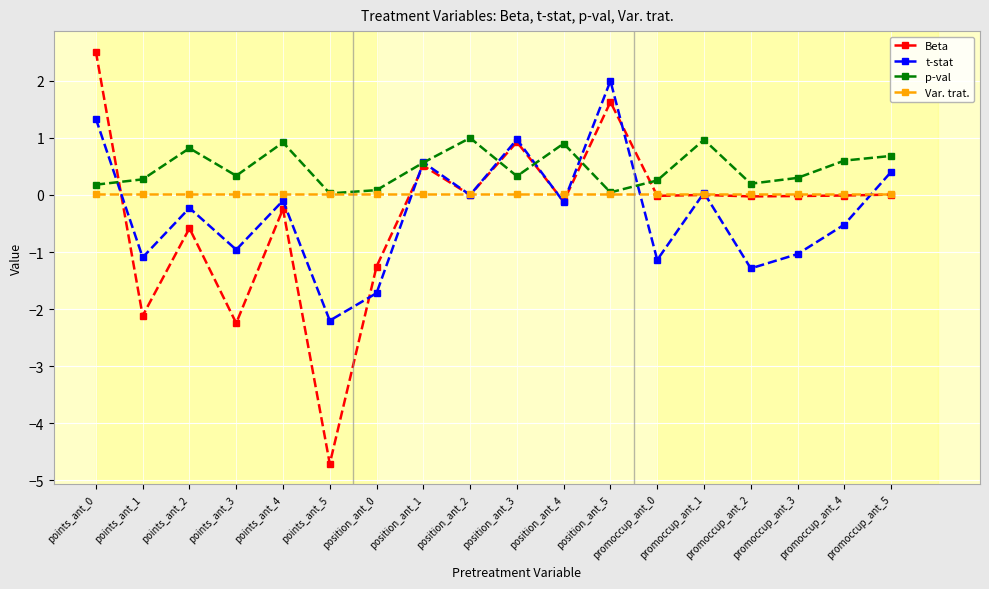

What is the value of the t-stat point at the 16th from the left?

-1.0